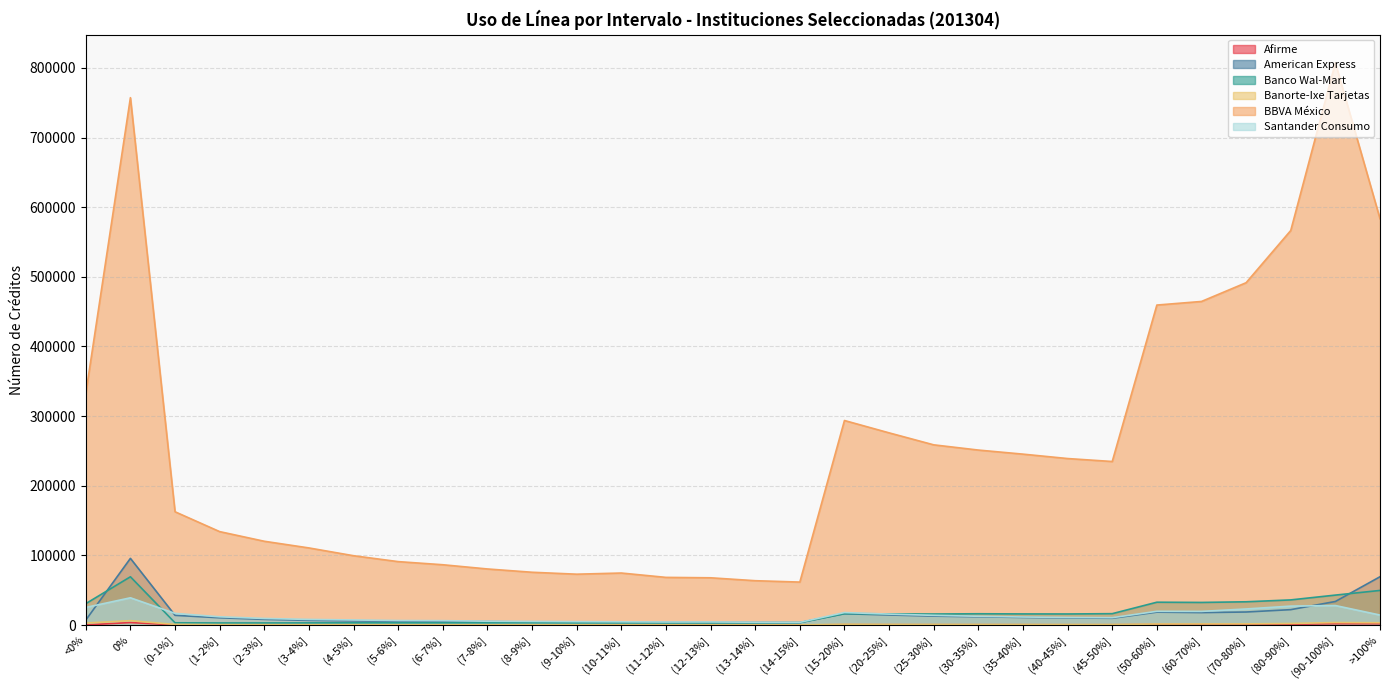

At which category does Afirme reach its first local valley?

(8-9%]